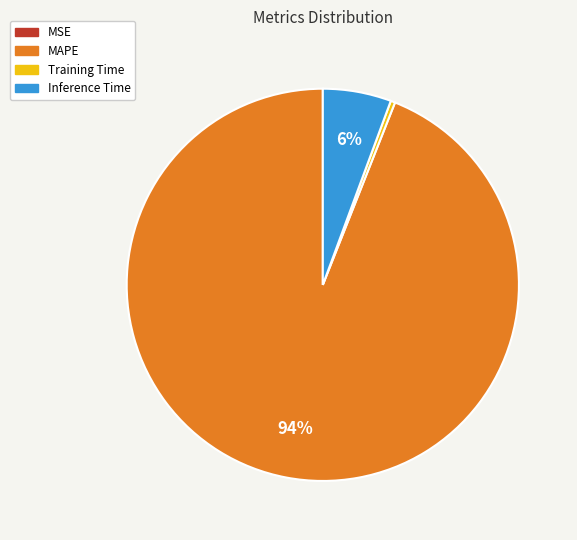

Which category has the biggest portion of the pie?

MAPE